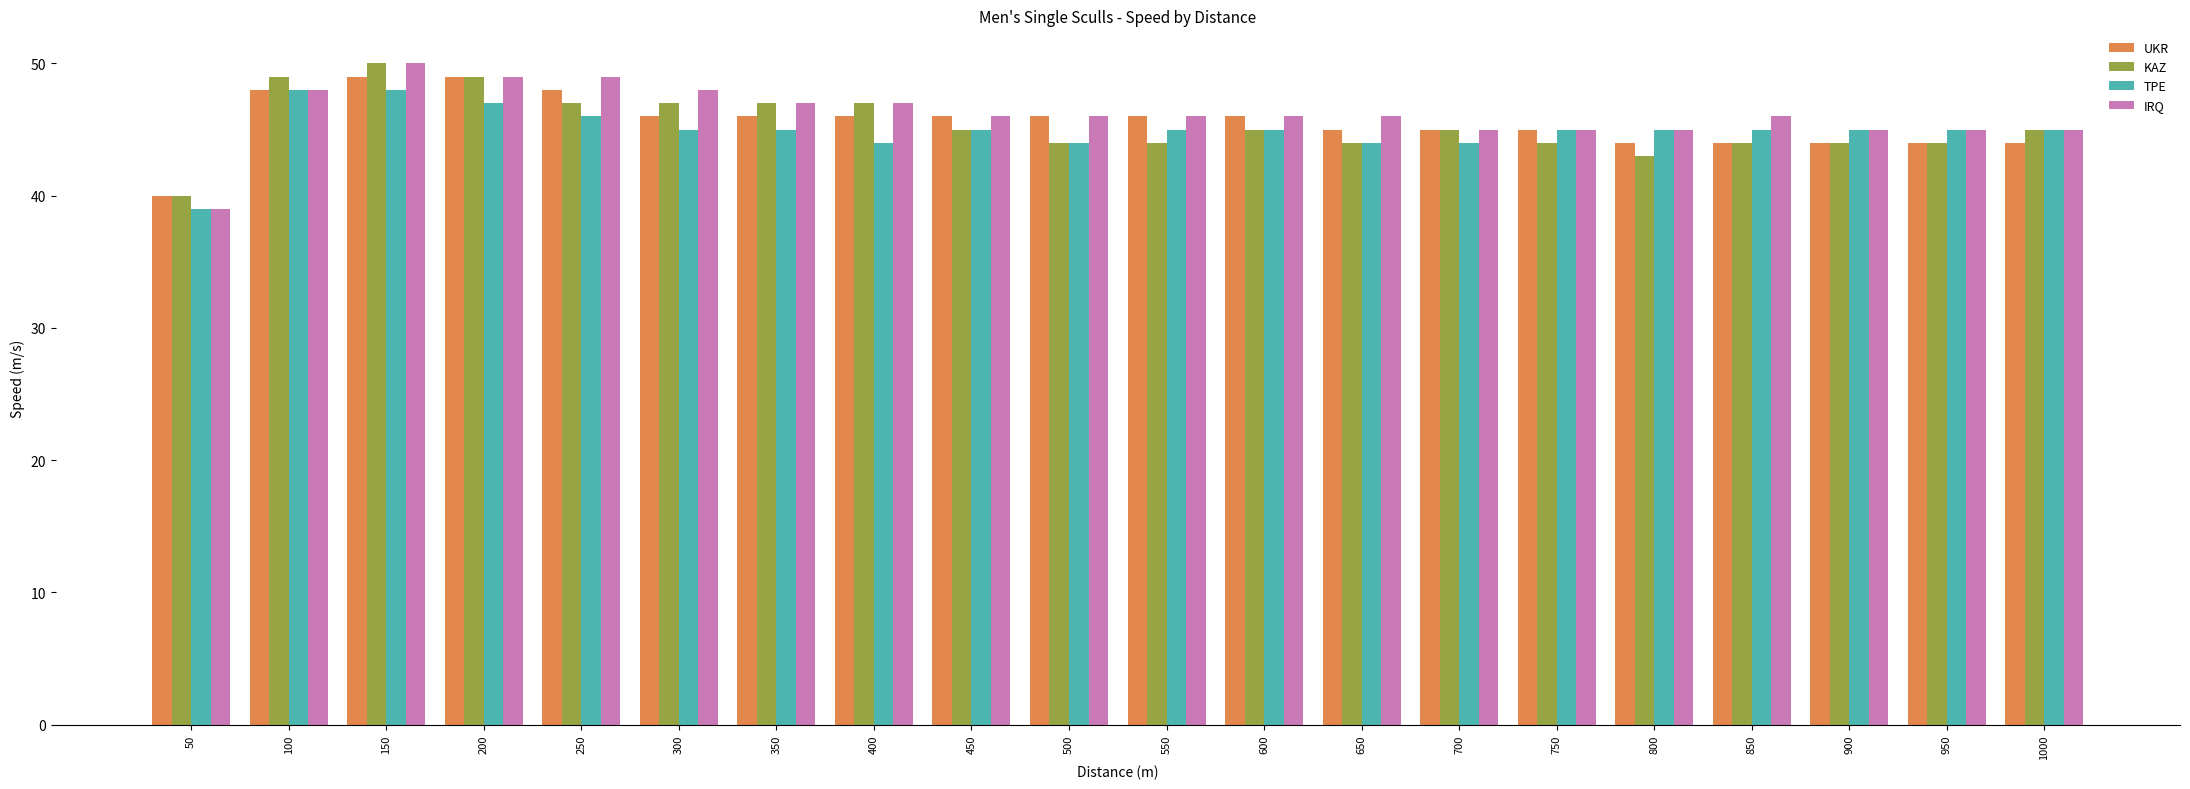

Which series changed the most between 350 and 400?

TPE